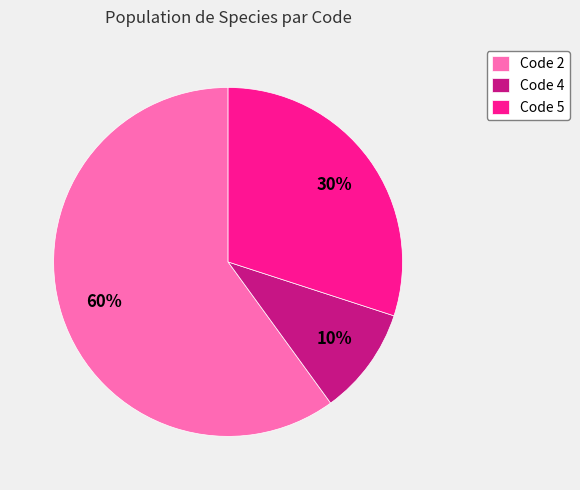

How many segments does this pie chart have?

3